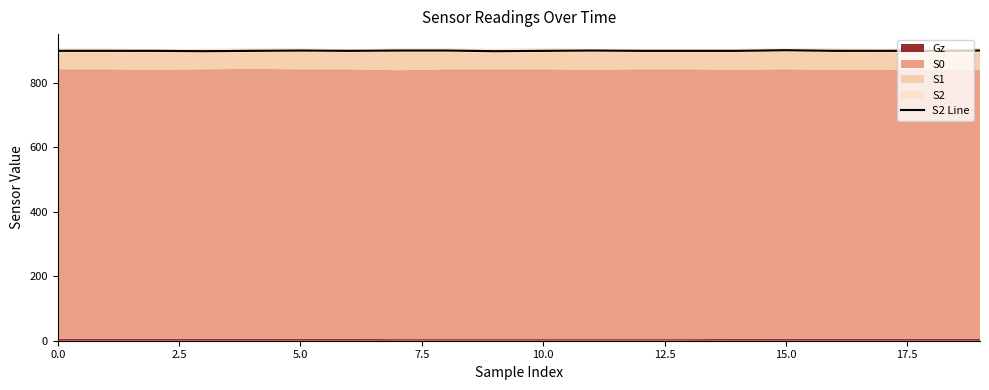

Approximately how many times larger is the value at 0.0 compared to 13?

1.0